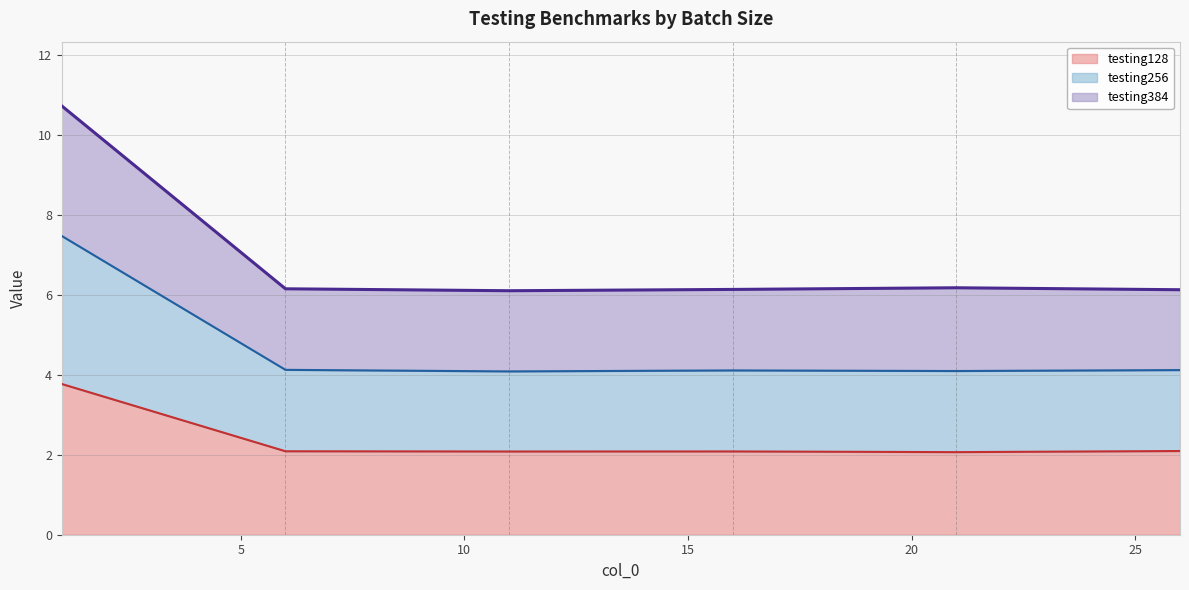

Reading right to left, transcribe all the data shown in this chart.

testing128: 2.1	2.1	2.1	2.1	2.1	3.8
testing256: 4.1	4.1	4.1	4.1	4.1	7.5
testing384: 6.1	6.2	6.1	6.1	6.2	10.7